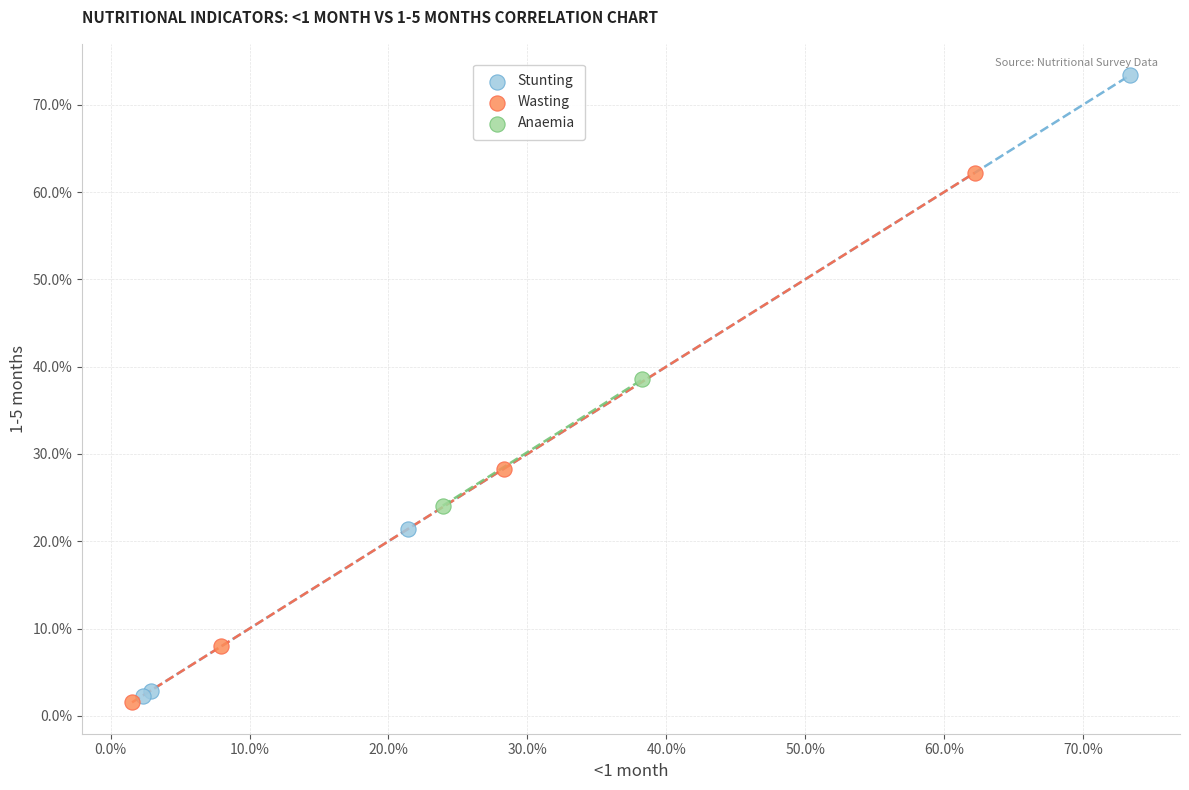

Which series has the largest Y range (max minus min)?

Stunting